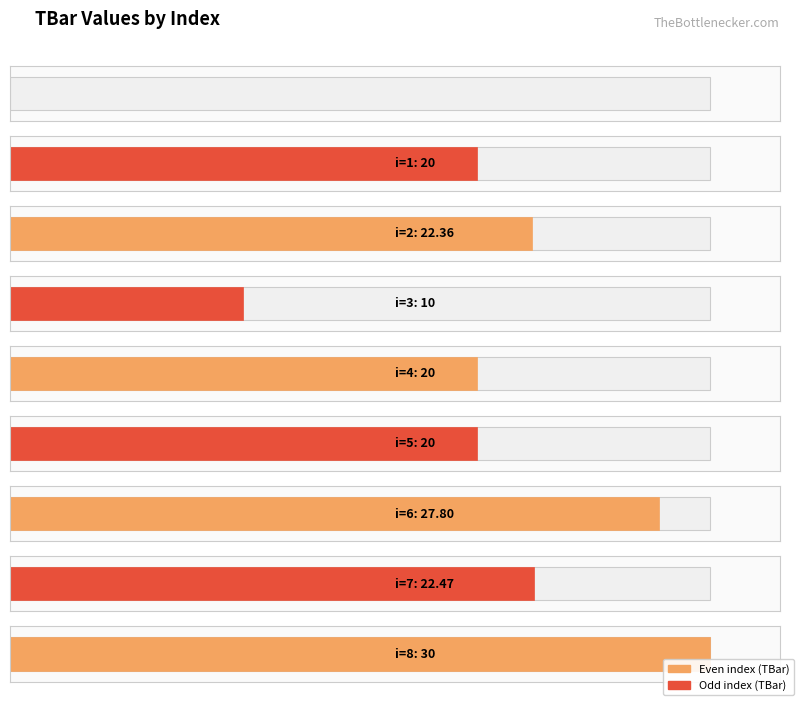

Reading right to left, list all the values displayed in this chart.

30.0	22.5	27.8	20.0	20.0	10.0	22.4	20.0	0.0